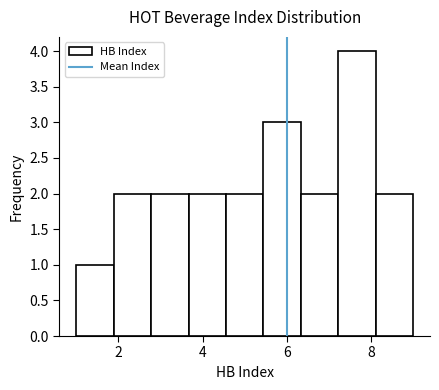

Which range on the x-axis has the tallest bar?

7.2 to 8.2